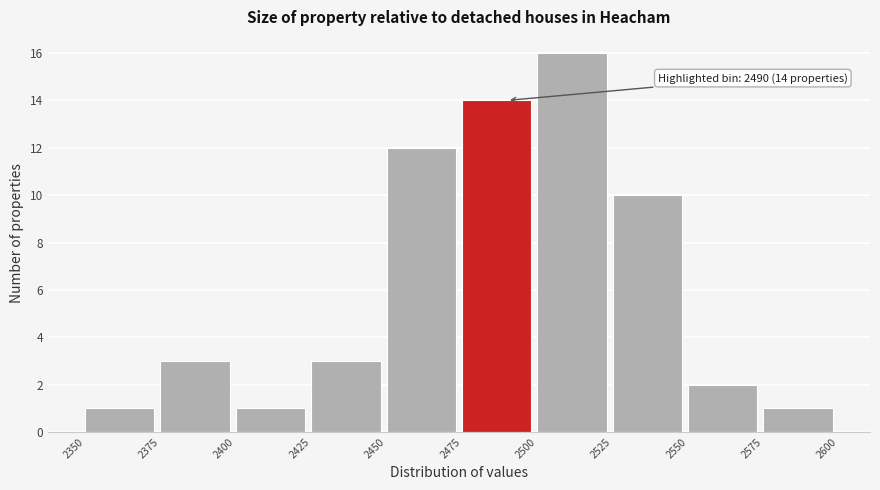

Which range on the x-axis has the tallest bar?

2500 to 2525